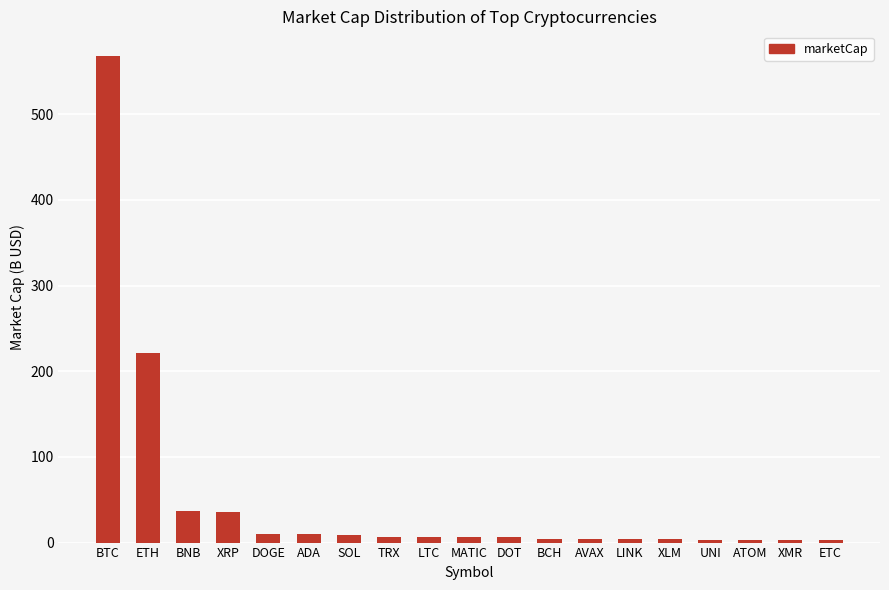

Count the number of data series in this chart.

1